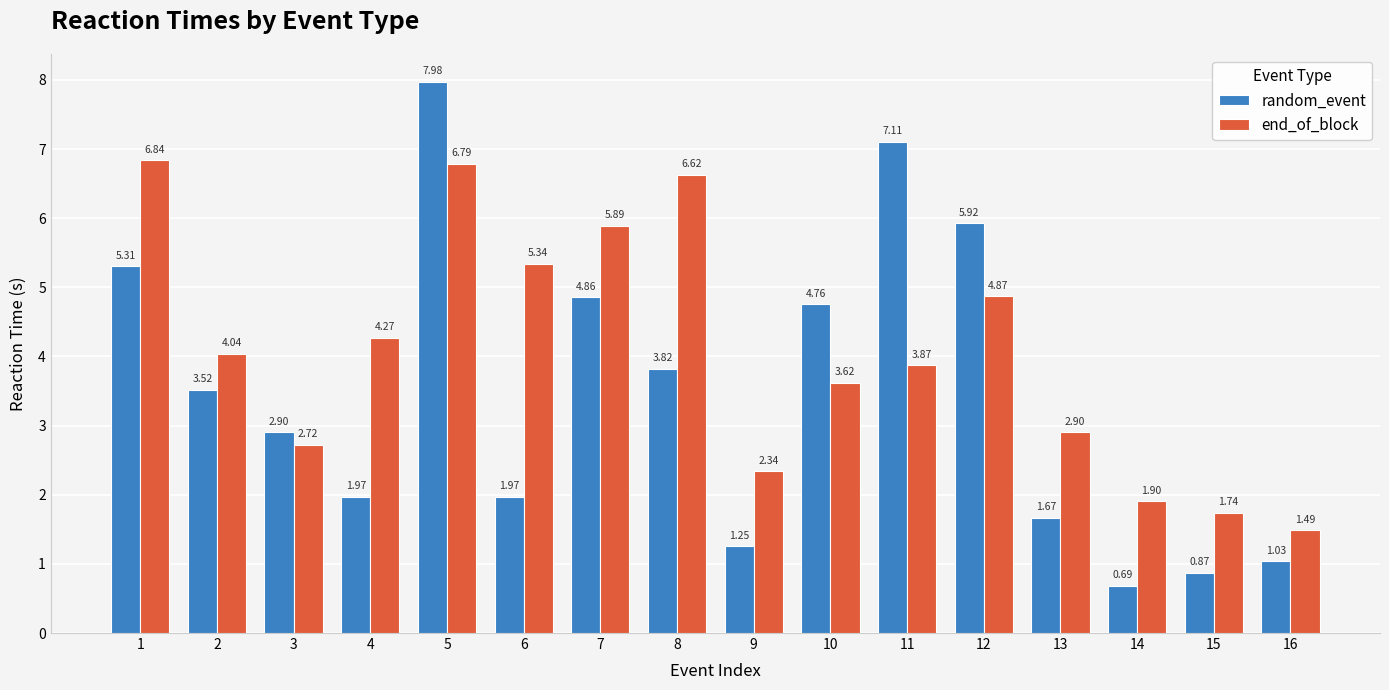

Between 7 and 13, which series saw the biggest shift?

random_event